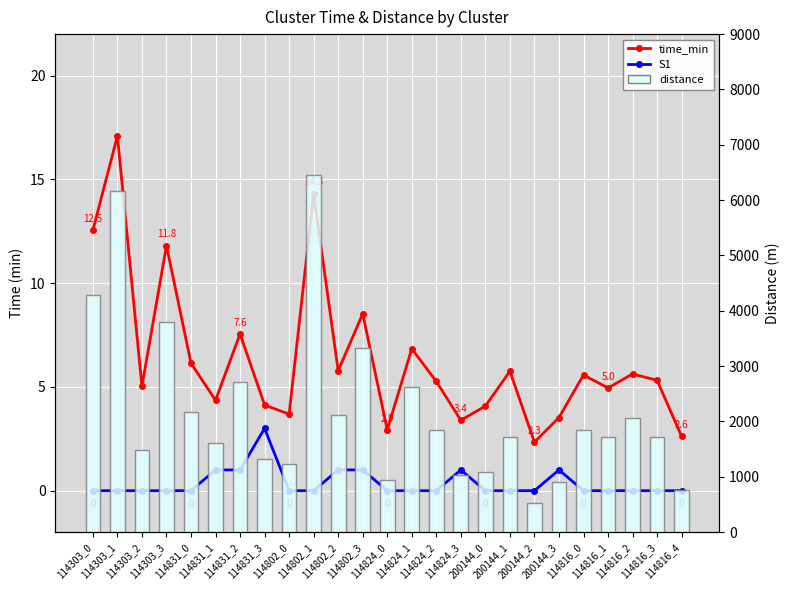

The distance series shows 215.3 at 114816_4. True or false?

False